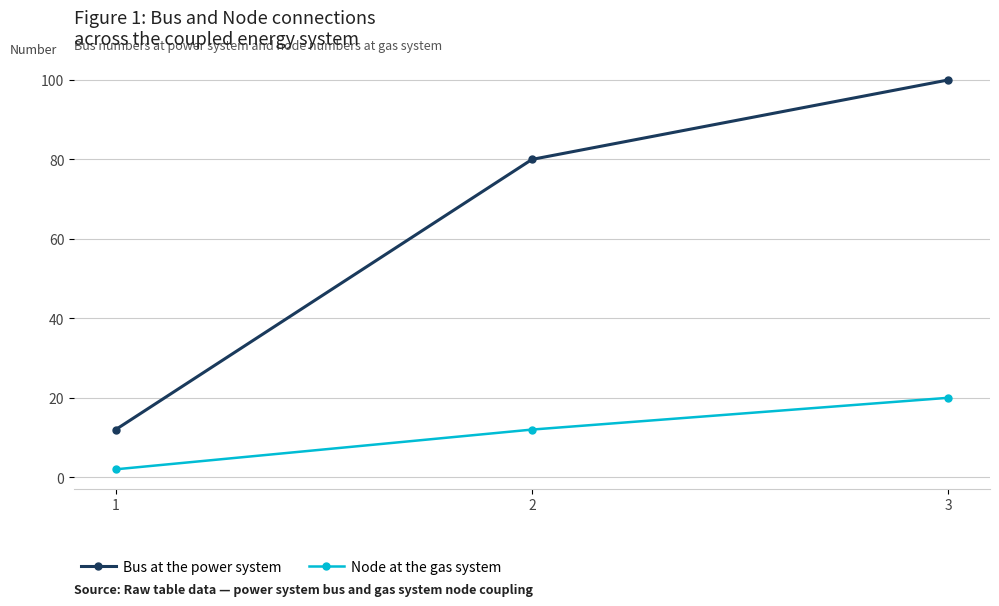

What is the difference between the highest and lowest values at 2?

68